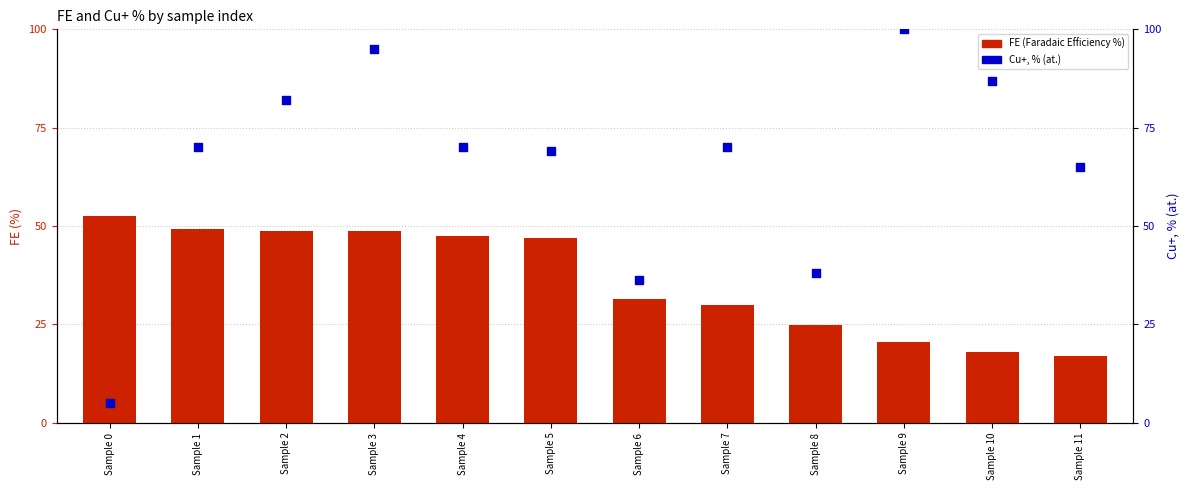

At how many categories does at least one series exceed 32?

12